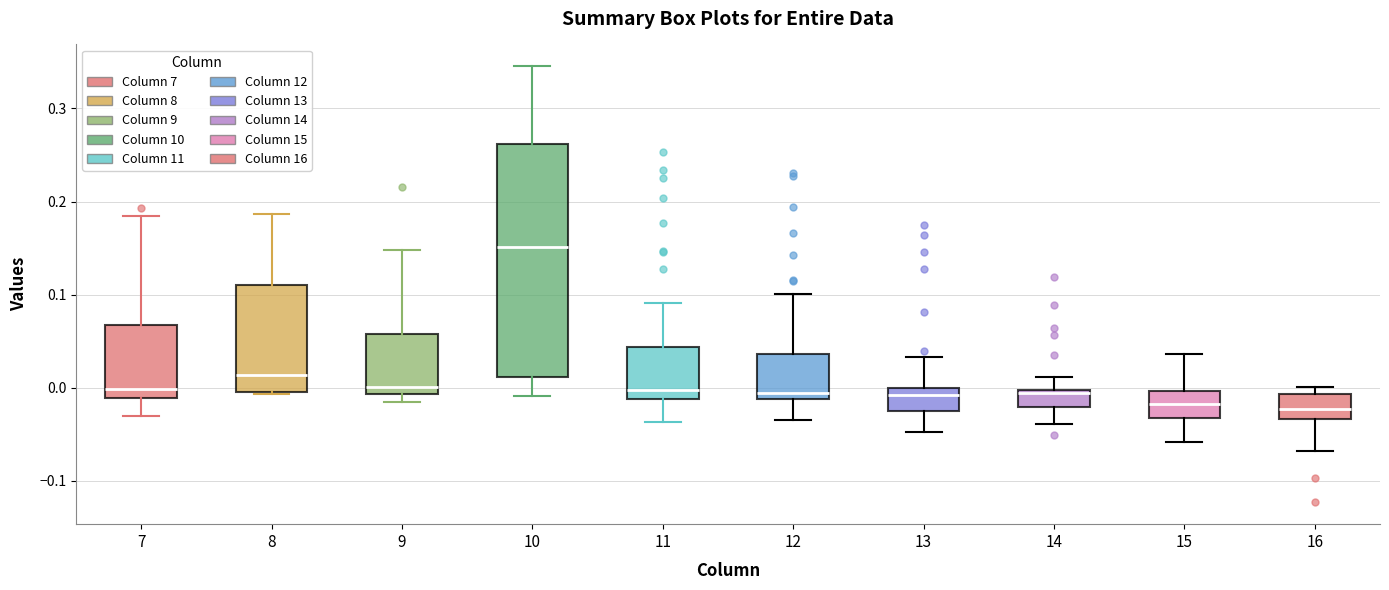

Comparing the boxes themselves (not the whiskers), which one is the tallest?

10